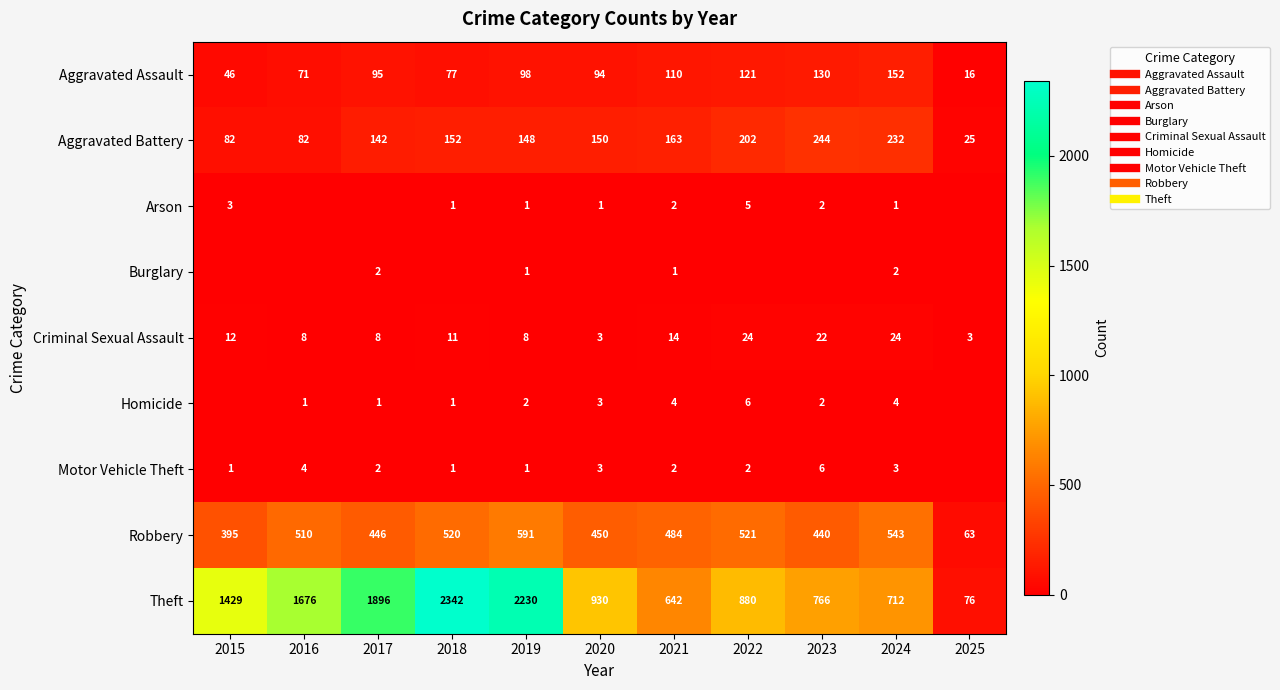

Between 2024 and 2017, which is larger?

2024